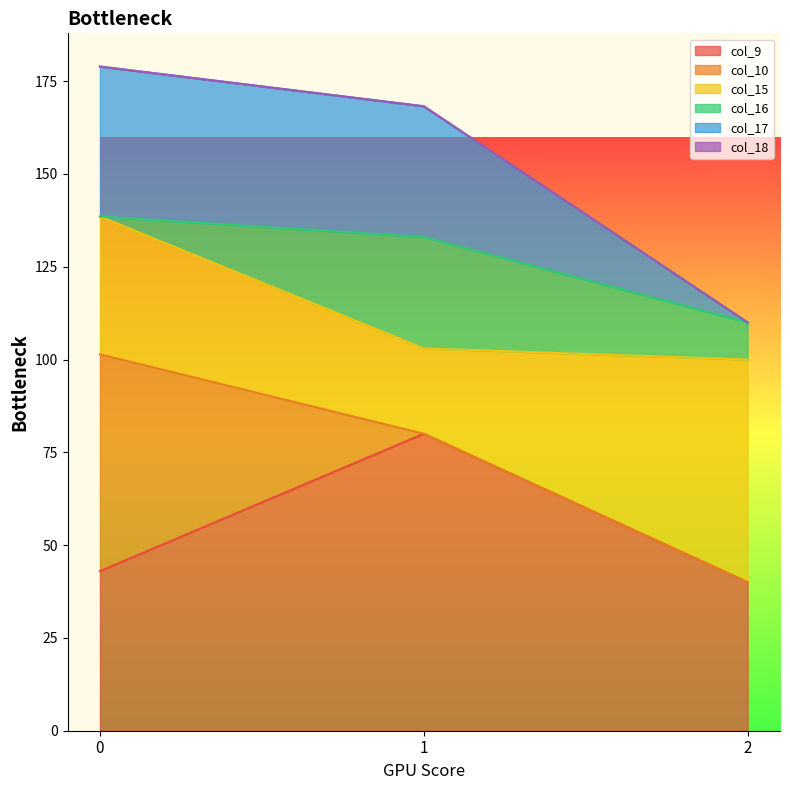

At how many categories does at least one series exceed 48?

3